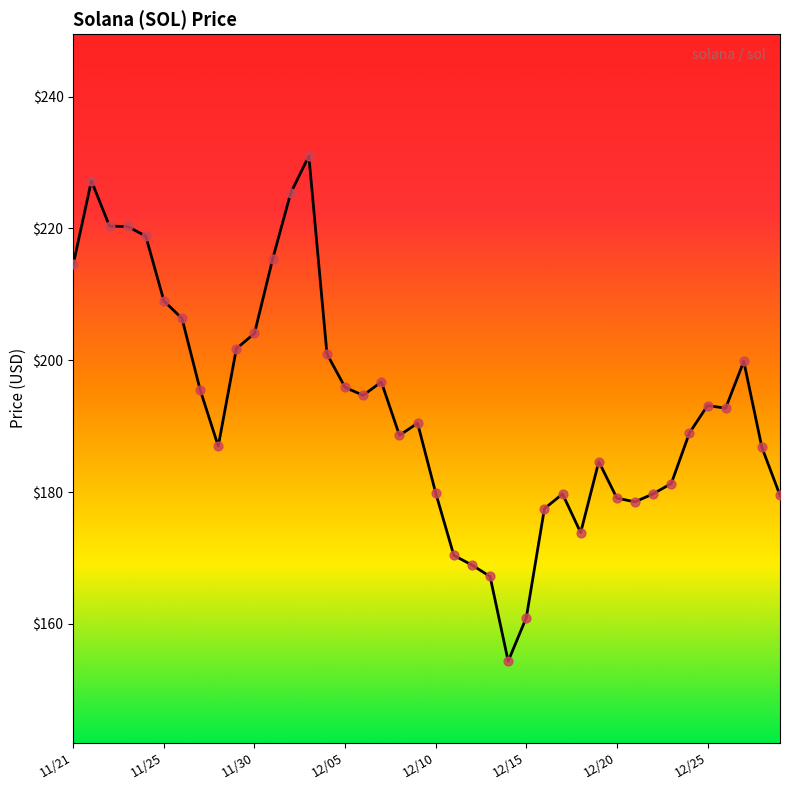

What is the maximum value shown in the chart?

231.0